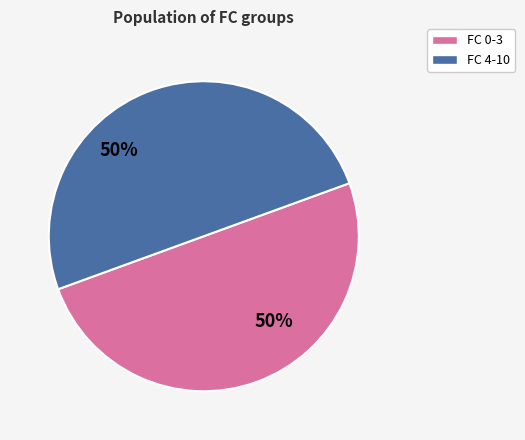

How many slices are in this pie chart?

2